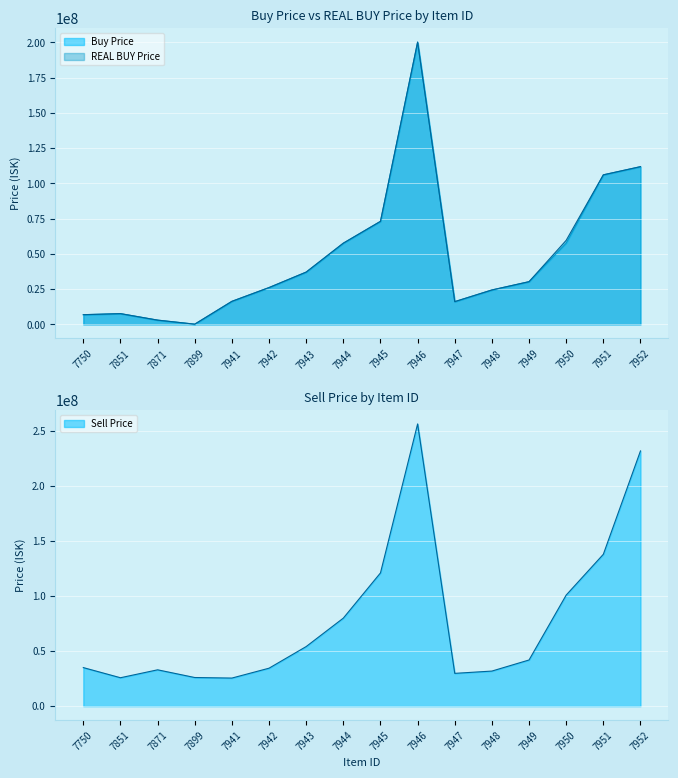

What is the difference between the highest and lowest values at 7871?

29979000.0